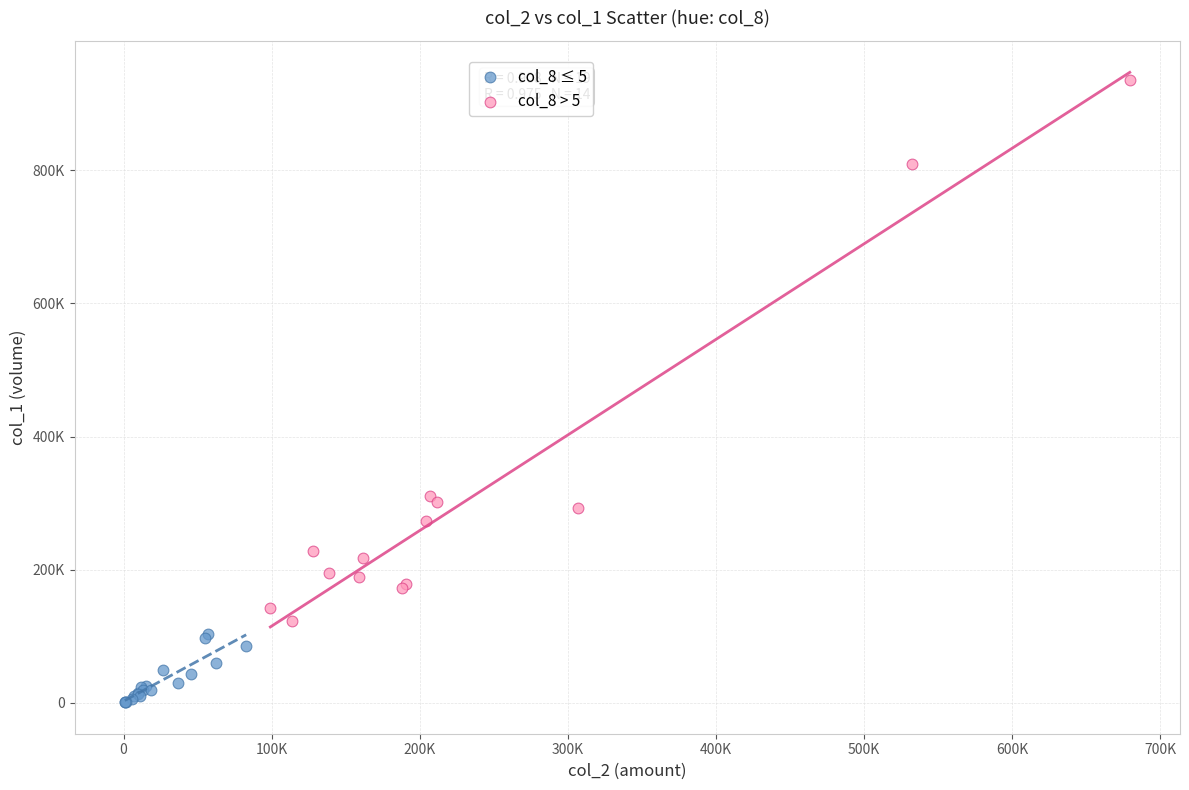

Which series has the largest Y range (max minus min)?

col_8 > 5